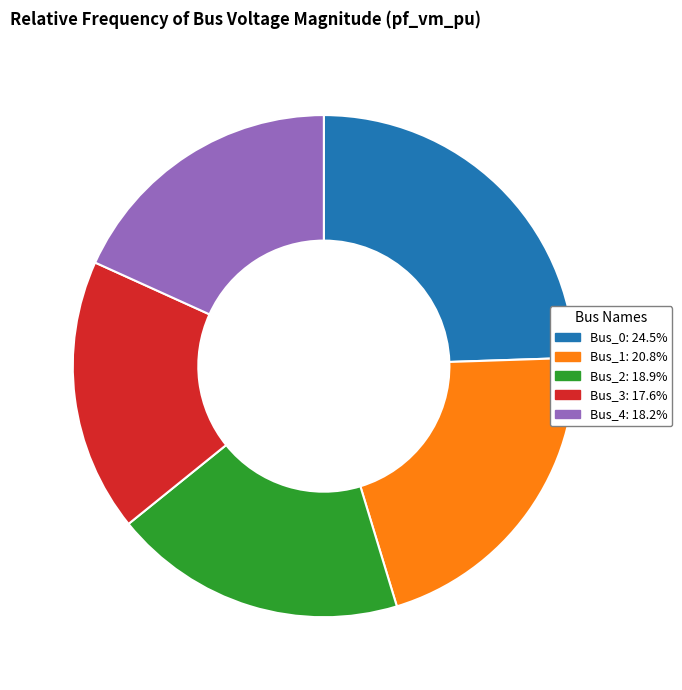

Rank the categories by value from lowest to highest.

Bus_3, Bus_4, Bus_2, Bus_1, Bus_0